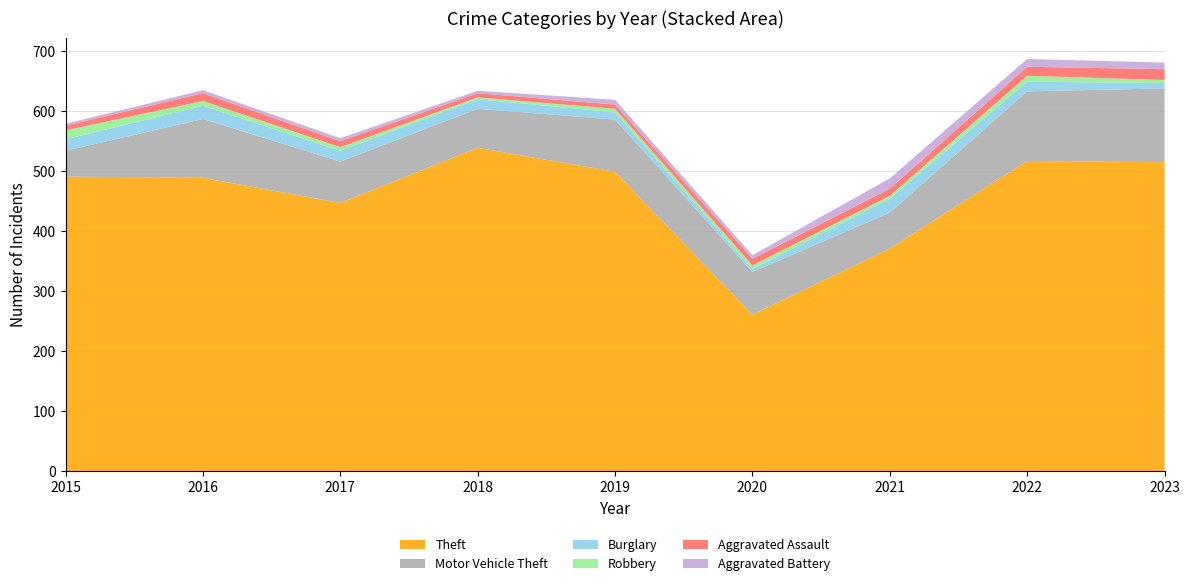

Reading left to right, transcribe all the data shown in this chart.

Theft: 2015=491	2016=489	2017=447	2018=539	2019=499	2020=261	2021=371	2022=517	2023=515
Motor Vehicle Theft: 2015=43	2016=98	2017=69	2018=65	2019=87	2020=71	2021=60	2022=116	2023=123
Burglary: 2015=19	2016=22	2017=18	2018=16	2019=12	2020=5	2021=23	2022=16	2023=9
Robbery: 2015=15	2016=8	2017=6	2018=3	2019=6	2020=6	2021=5	2022=10	2023=5
Aggravated Assault: 2015=8	2016=13	2017=10	2018=7	2019=7	2020=11	2021=12	2022=15	2023=18
Aggravated Battery: 2015=3	2016=5	2017=5	2018=4	2019=8	2020=6	2021=17	2022=13	2023=11